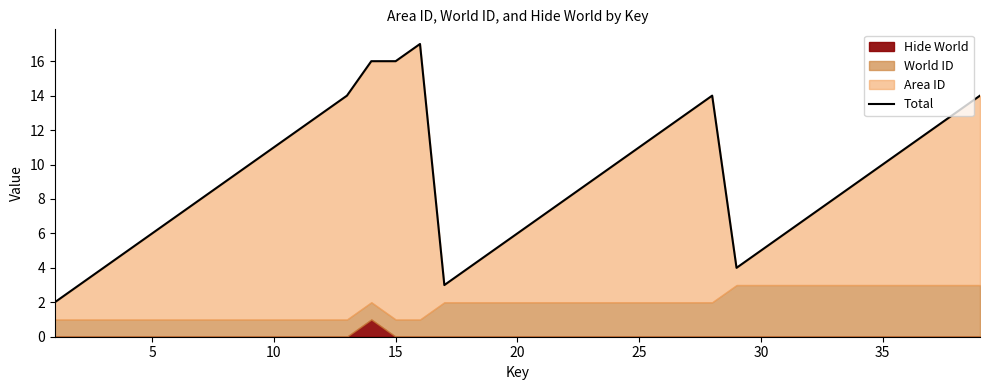

What is the difference between the maximum and minimum values?

15